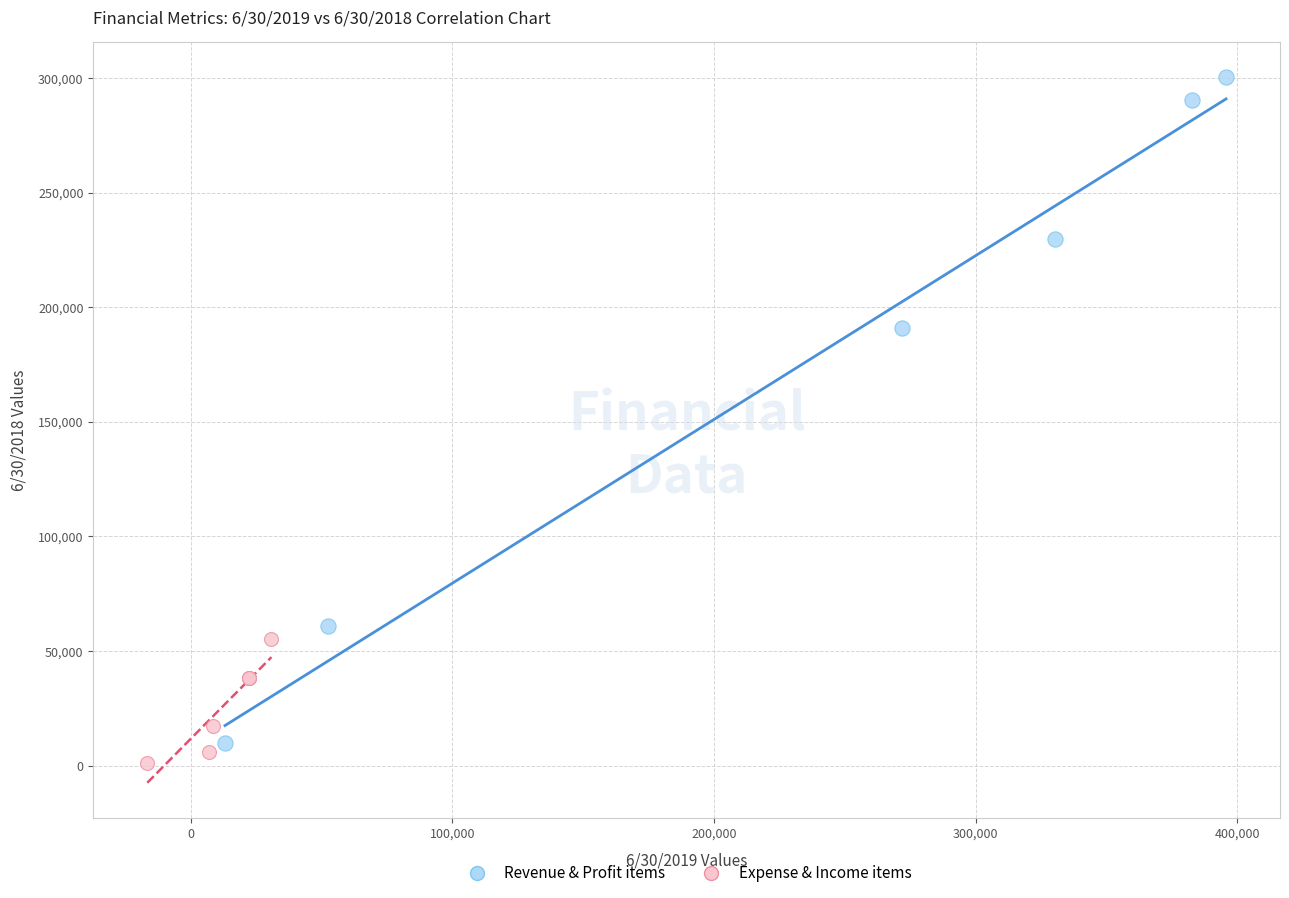

What are all the series names shown in the legend?

Revenue & Profit items, Expense & Income items